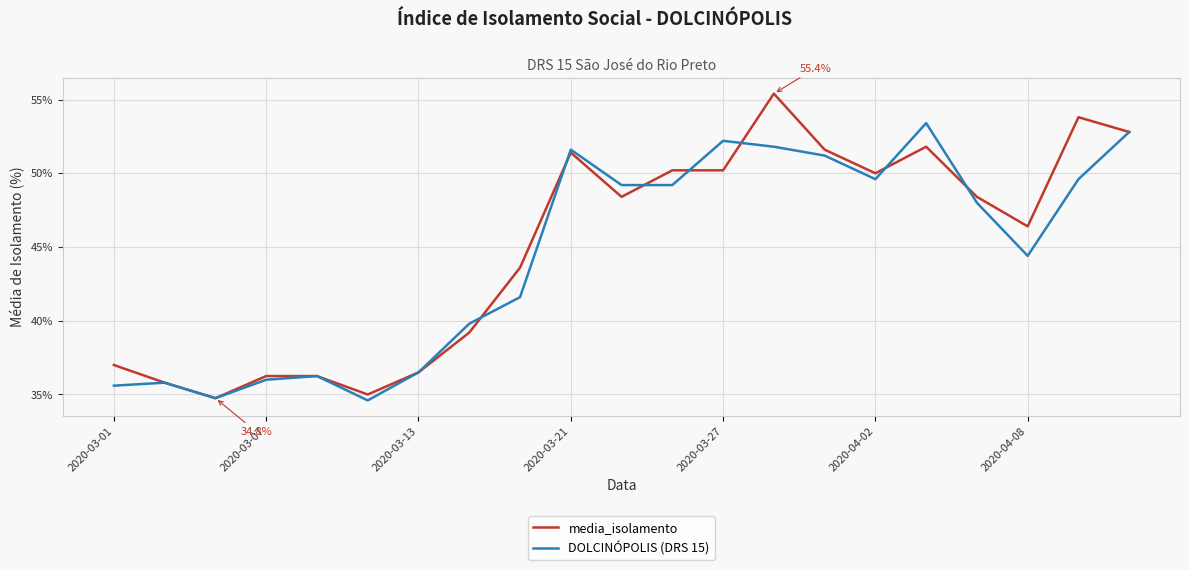

What is the greatest value displayed?

55.4